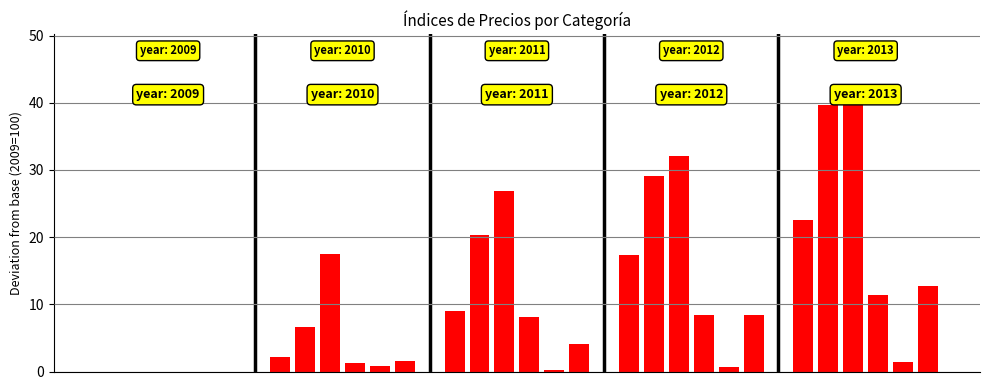

What is the maximum value shown in the chart?

40.2